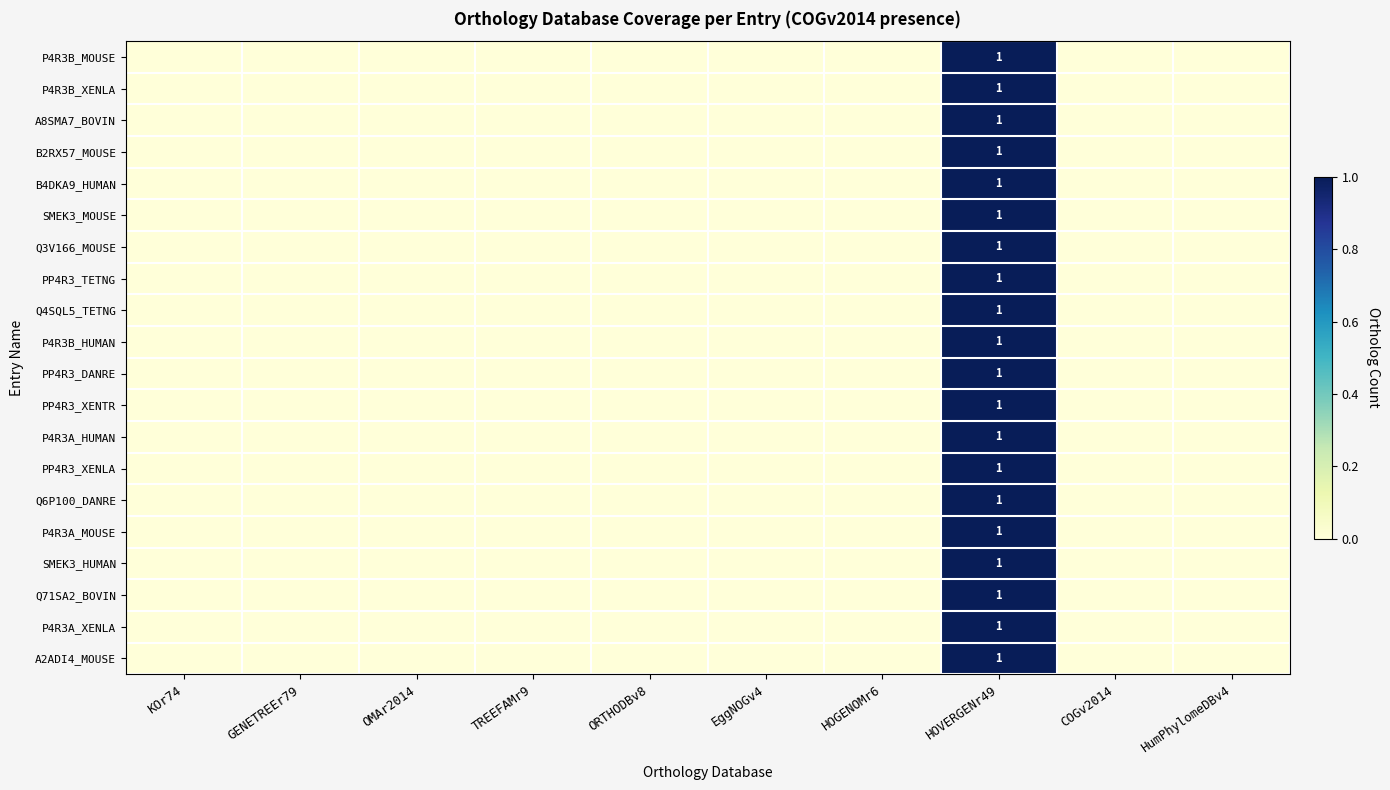

How many distinct data groups are displayed?

20